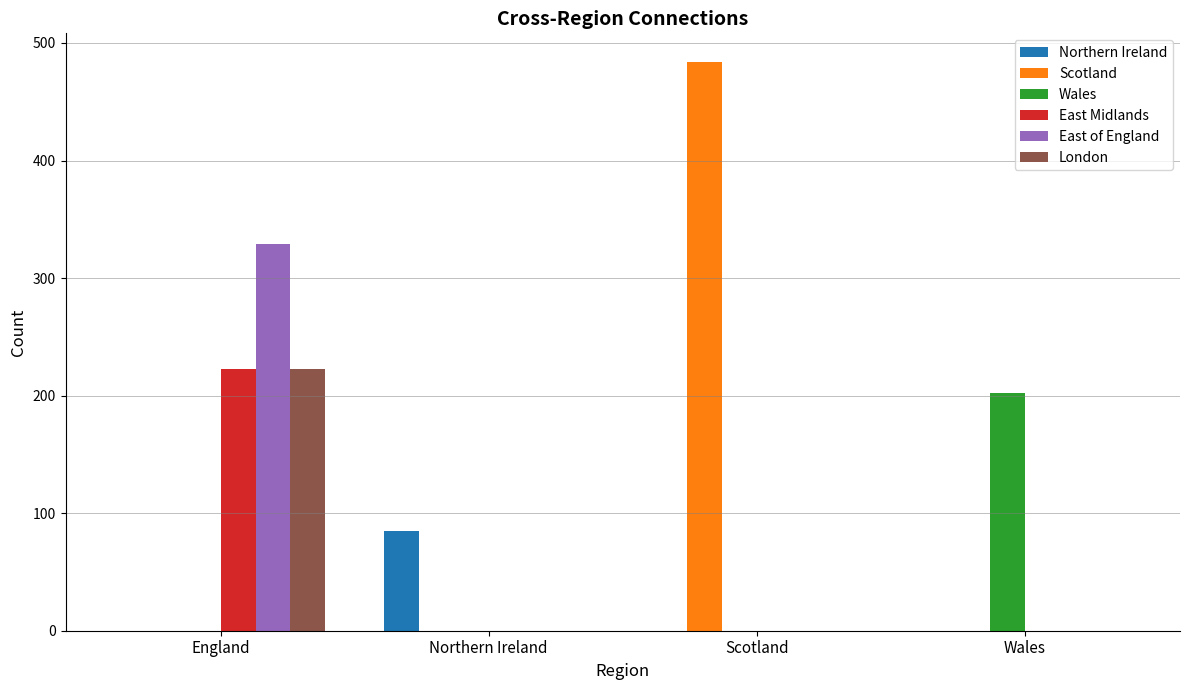

Is the value of East Midlands at England greater than the value of East of England at Northern Ireland?

Yes